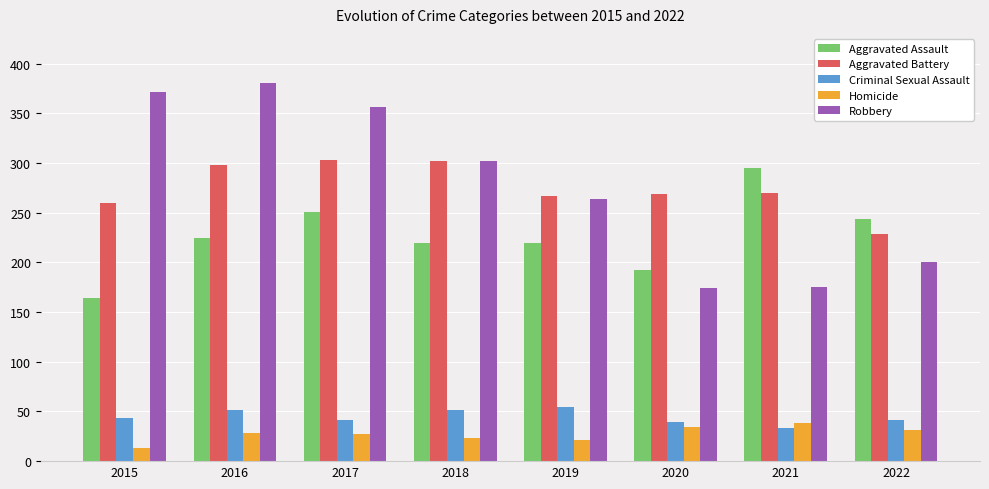

Count the number of categories in the chart.

8